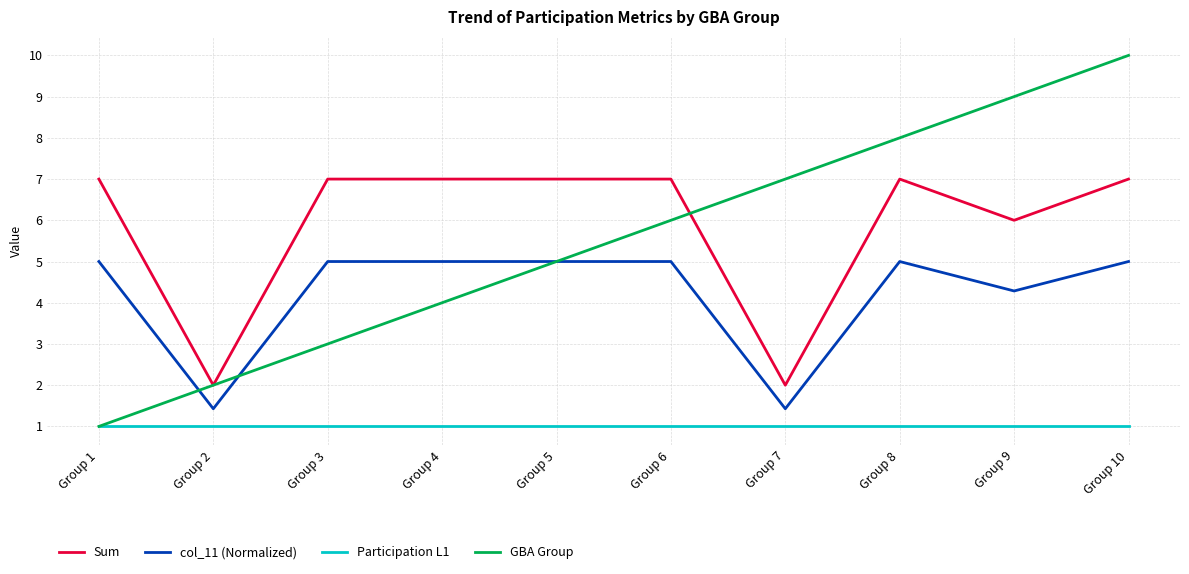

List the labels in order of GBA Group value, smallest first.

Group 1, Group 2, Group 3, Group 4, Group 5, Group 6, Group 7, Group 8, Group 9, Group 10